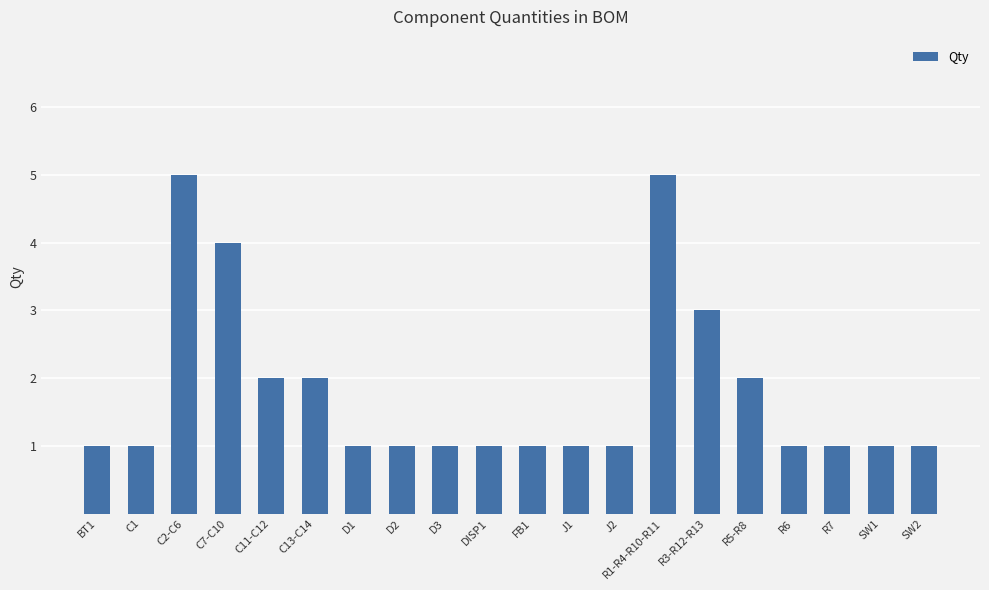

How many categories are shown in the chart?

20